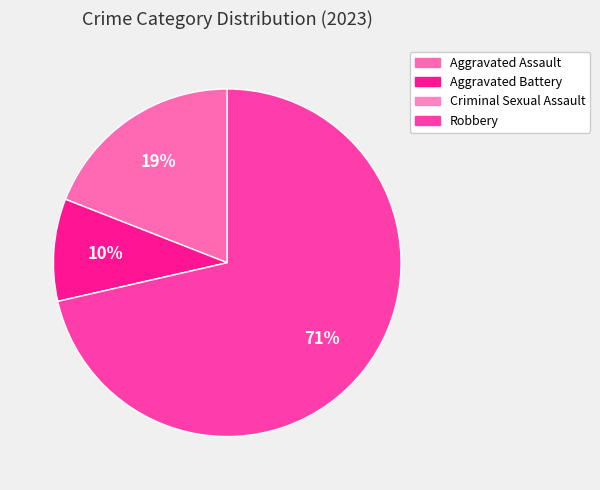

What is the largest slice in the pie chart?

Robbery